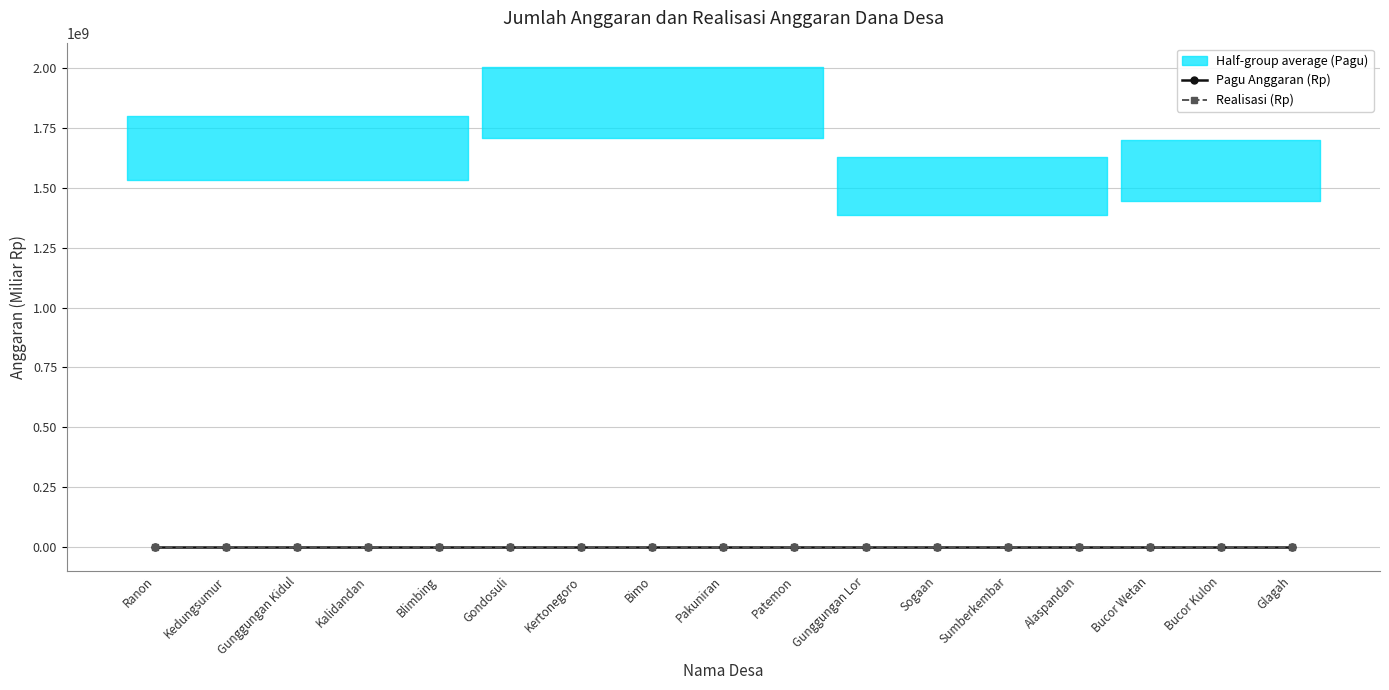

At which label is Realisasi (Rp) closest to 1?

Kalidandan